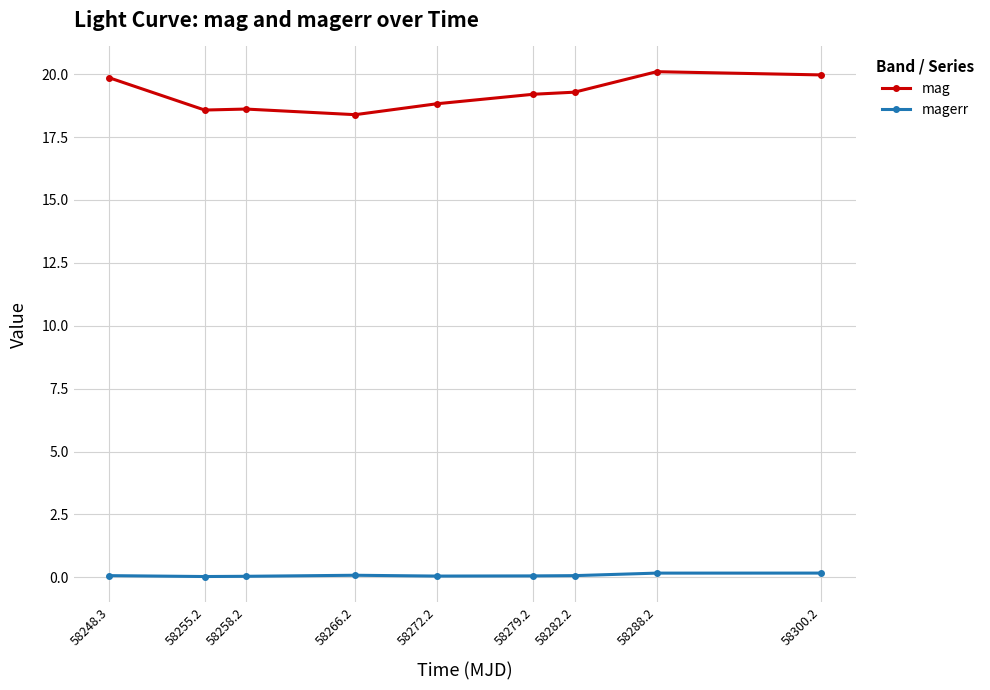

What is the highest value of the mag series?

20.1